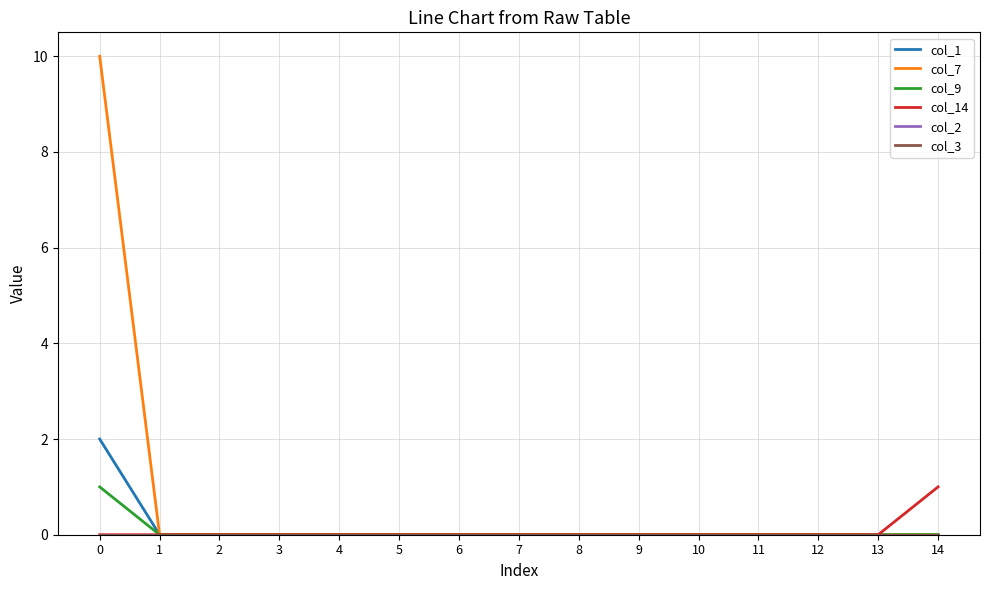

The value of col_7 at 4 is 0. True or false?

True